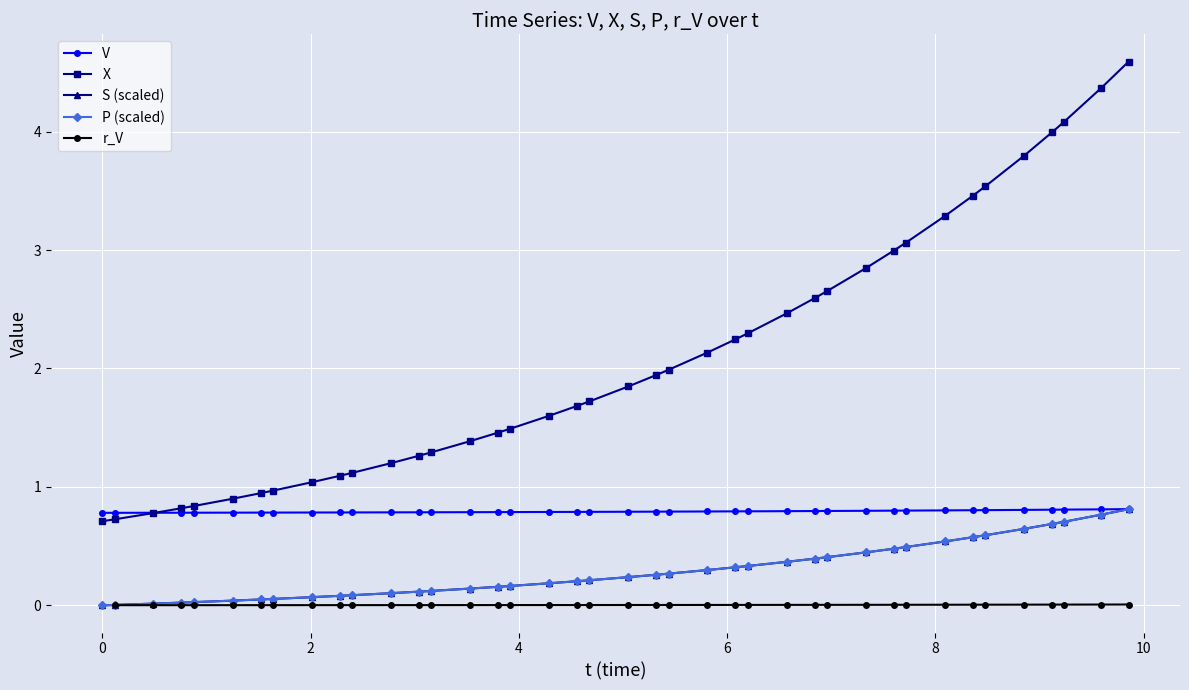

What is the value of the V point at the 18th from the left?

0.8